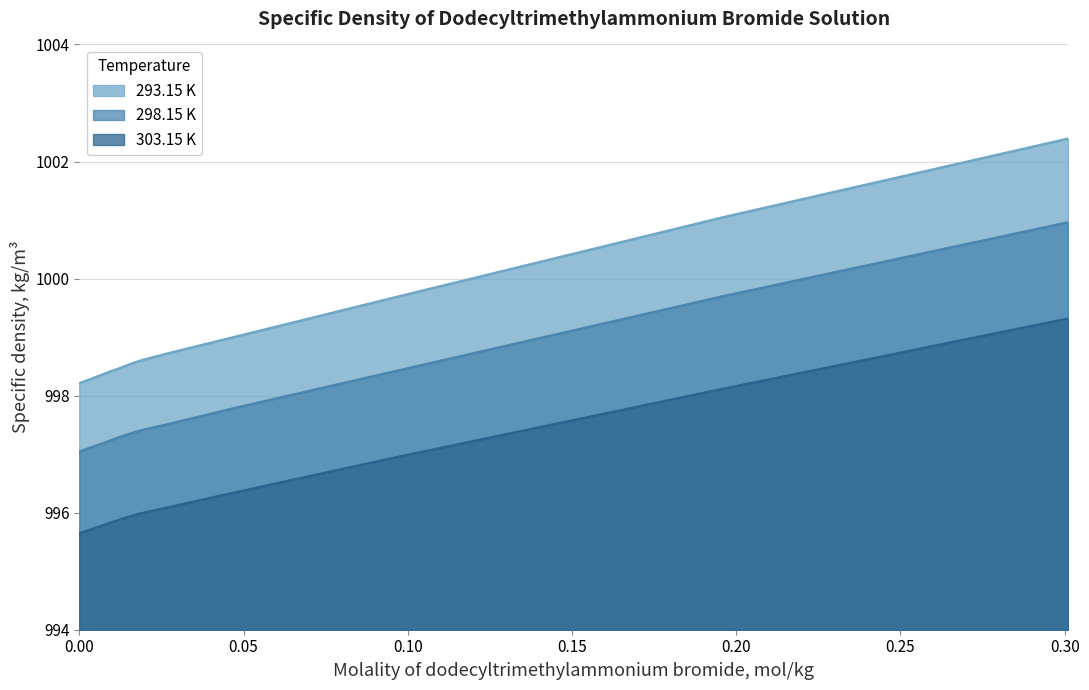

Does the chart display data point markers on the line(s)?

No